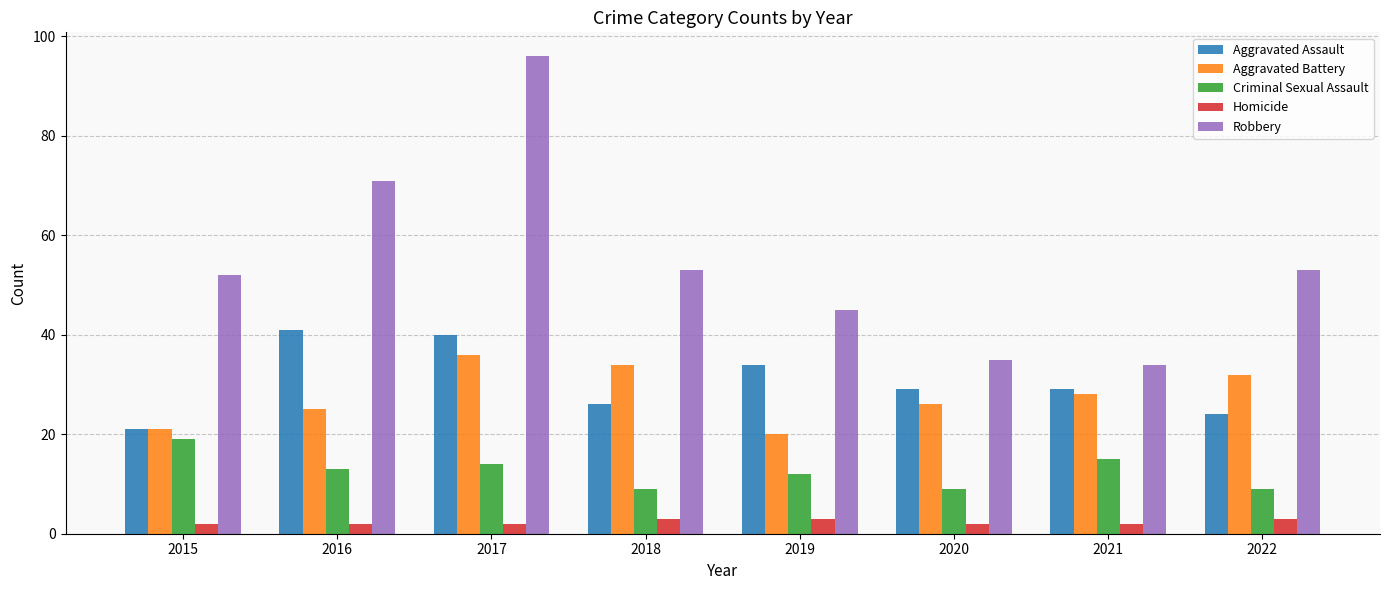

Reading left to right, transcribe all the data shown in this chart.

Aggravated Assault: 21	41	40	26	34	29	29	24
Aggravated Battery: 21	25	36	34	20	26	28	32
Criminal Sexual Assault: 19	13	14	9	12	9	15	9
Homicide: 2	2	2	3	3	2	2	3
Robbery: 52	71	96	53	45	35	34	53